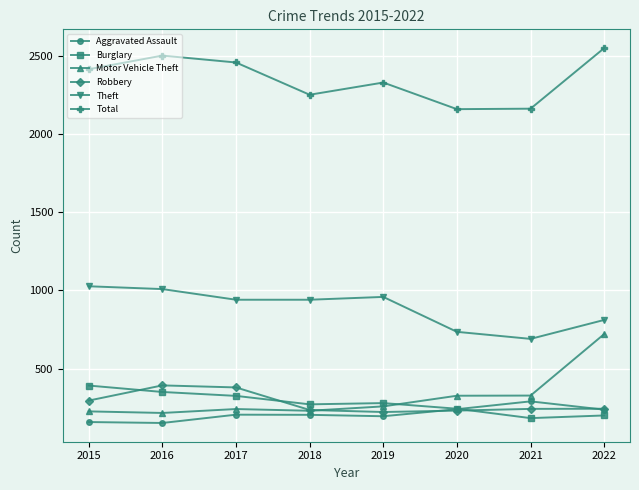

At which category is the sum across all series the highest?

2022